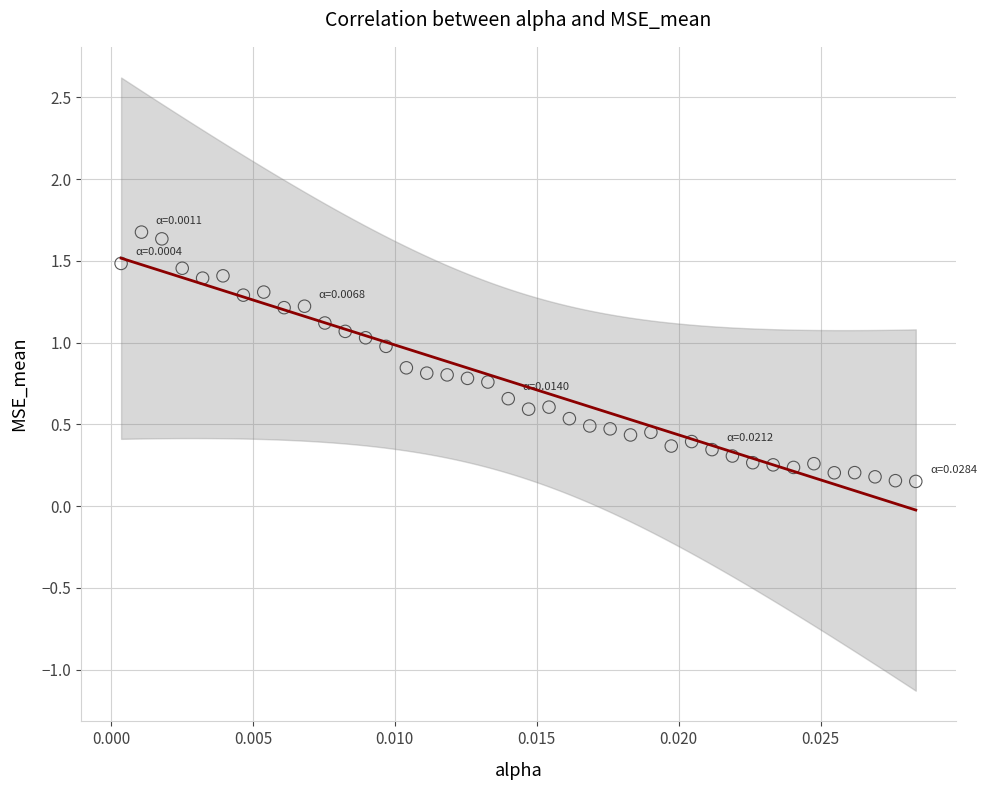

How many points are shown in the scatter plot?

40